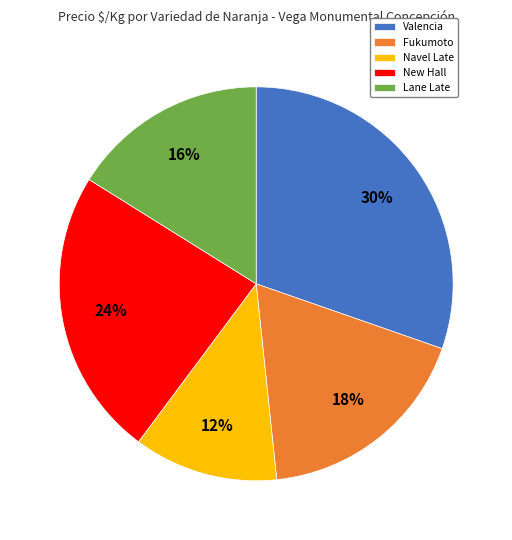

Rank the categories by value from highest to lowest.

Valencia, New Hall, Fukumoto, Lane Late, Navel Late